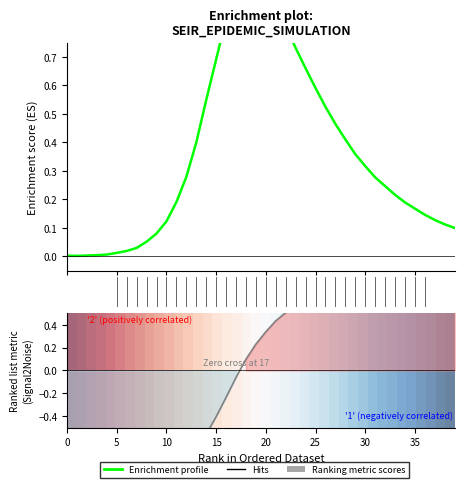

Reading left to right, what are all the values shown in this chart?

Enrichment profile: 0.0	0.0	0.0	0.0	0.0	0.0	0.0	0.0	0.1	0.1	0.1	0.2	0.3	0.4	0.5	0.7	0.8	1.0	1.0	1.0	0.9	0.9	0.8	0.7	0.7	0.6	0.5	0.5	0.4	0.4	0.3	0.3	0.2	0.2	0.2	0.2	0.1	0.1	0.1	0.1
Ranking metric scores: -1.0	-1.0	-1.0	-1.0	-1.0	-1.0	-1.0	-1.0	-1.0	-0.9	-0.9	-0.9	-0.8	-0.7	-0.6	-0.4	-0.2	-0.1	0.1	0.2	0.3	0.4	0.5	0.6	0.6	0.7	0.7	0.7	0.8	0.8	0.8	0.8	0.8	0.8	0.9	0.9	0.9	0.9	0.9	0.9
row_0: 1.0	1.0	0.9	0.9	0.9	0.9	0.8	0.8	0.8	0.8	0.7	0.7	0.7	0.7	0.6	0.6	0.6	0.6	0.5	0.5	0.5	0.5	0.4	0.4	0.4	0.4	0.3	0.3	0.3	0.3	0.2	0.2	0.2	0.2	0.1	0.1	0.1	0.1	0.0	0.0